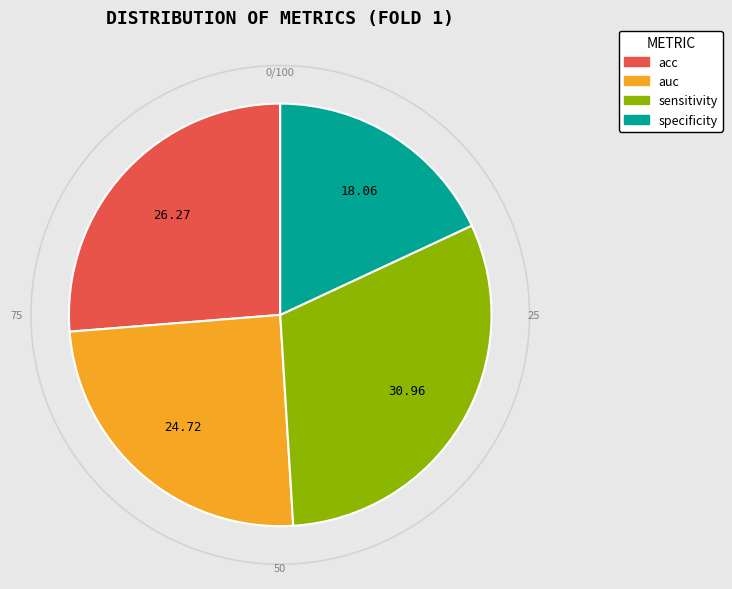

Do acc and auc together represent more than half of the pie?

Yes